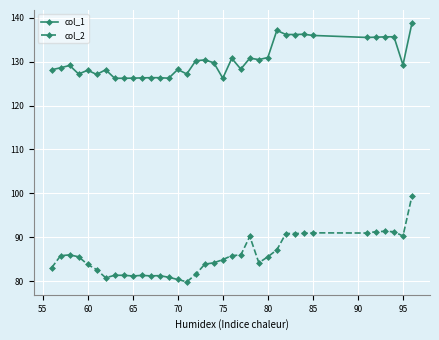

What is the value of the col_2 point at the 24th from the left?

84.2